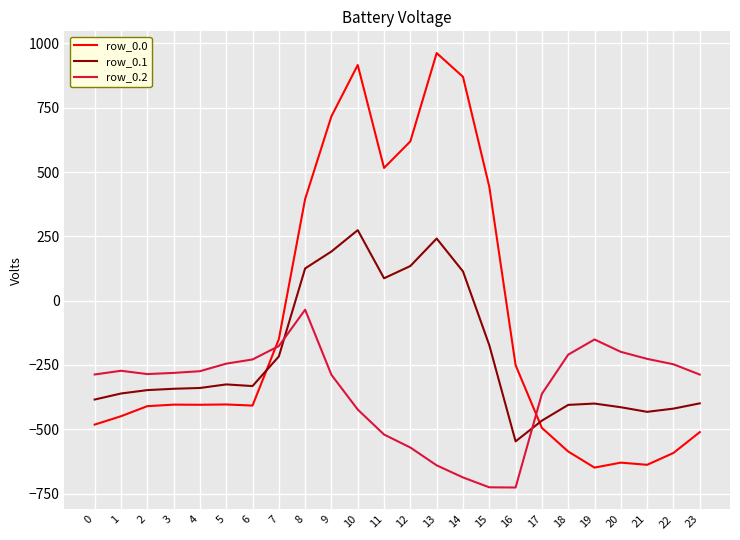

Which series has the widest spread of values?

row_0.0